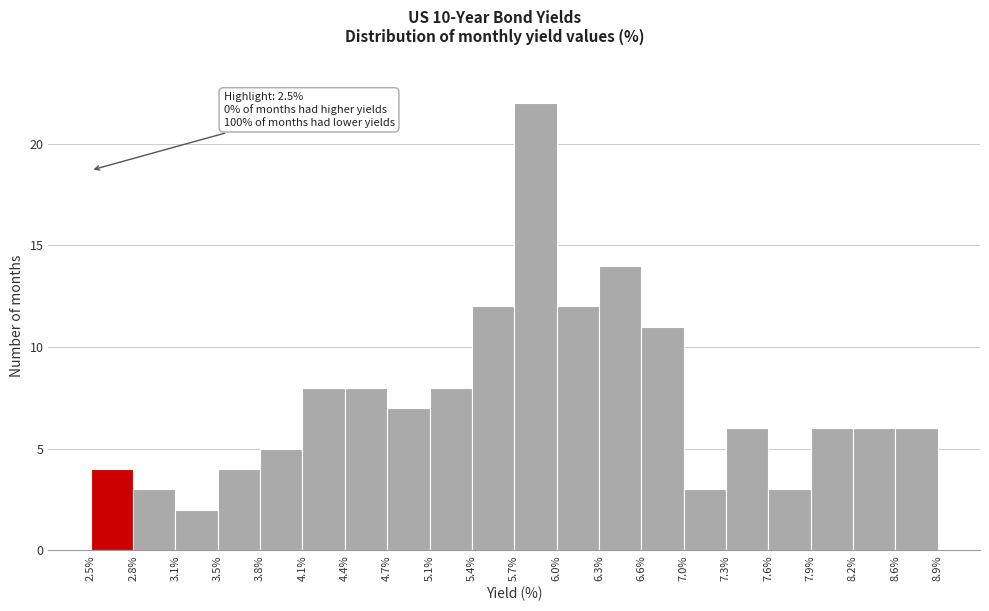

Which range on the x-axis has the tallest bar?

5.7% to 6.0%